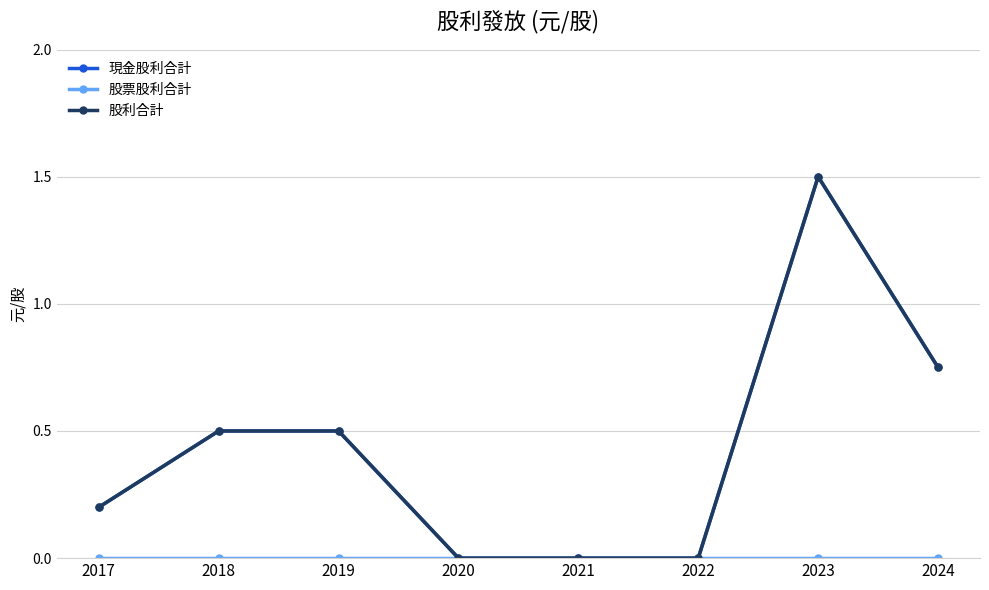

Between 2021 and 2023, which series saw the biggest shift?

現金股利合計